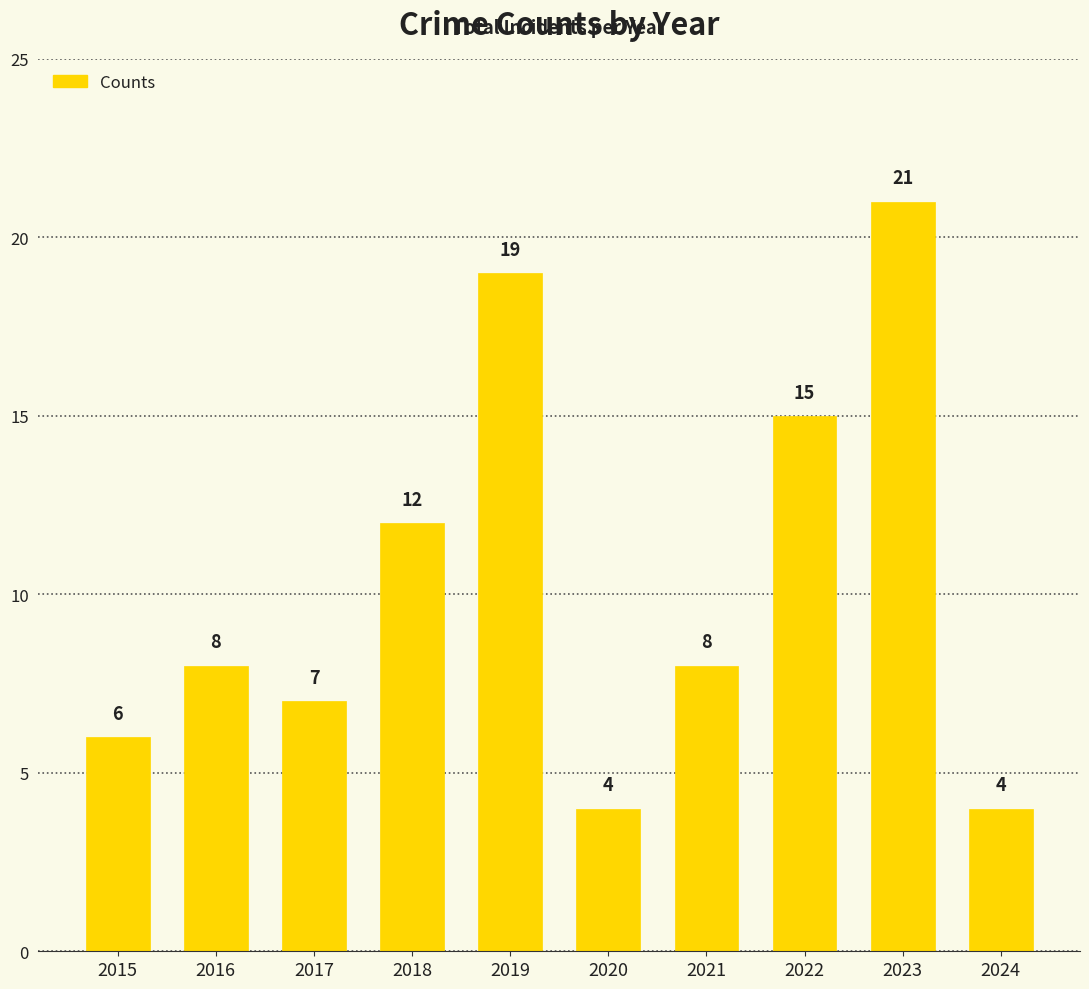

What is the sum of the values at 2015 and 2021?

14